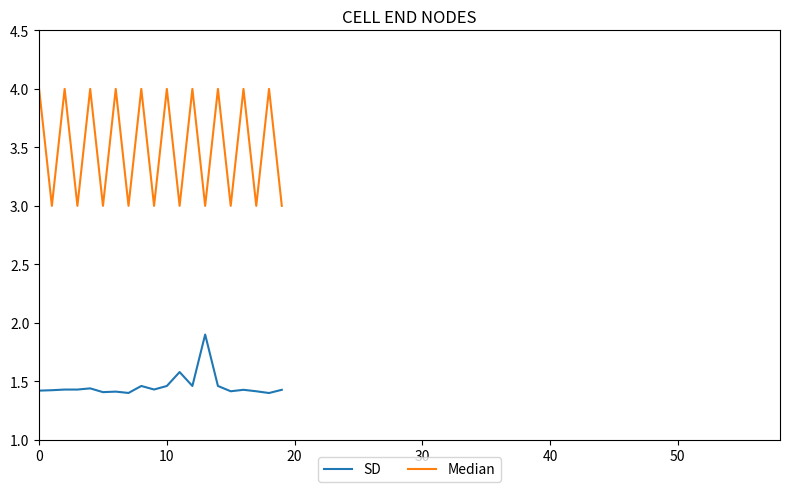

Which series has the largest total across all categories?

Median